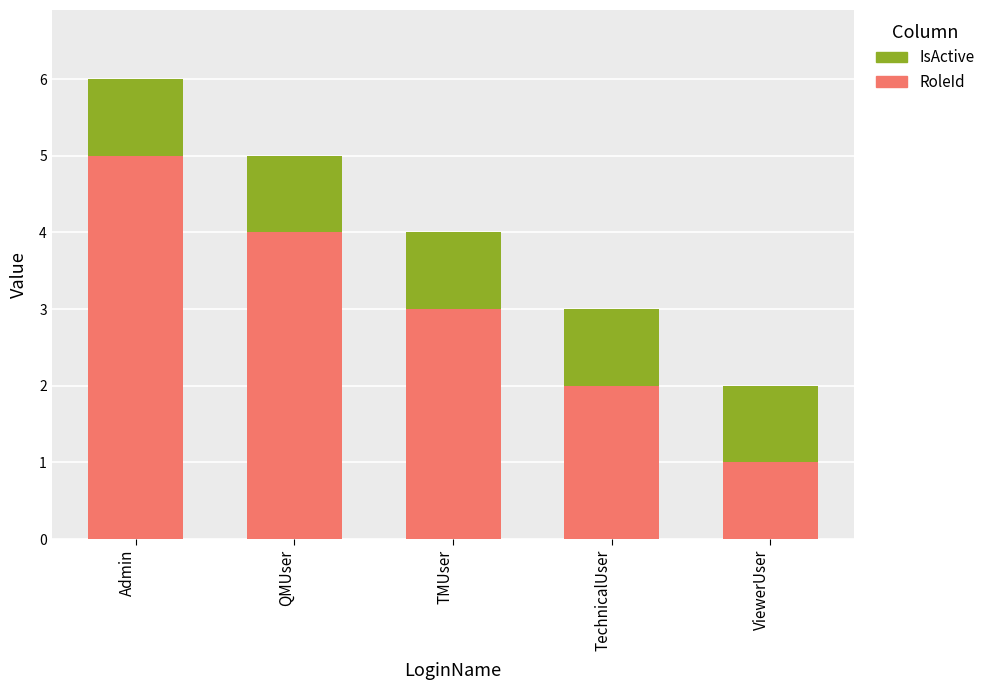

What is the total value across all series at QMUser?

5